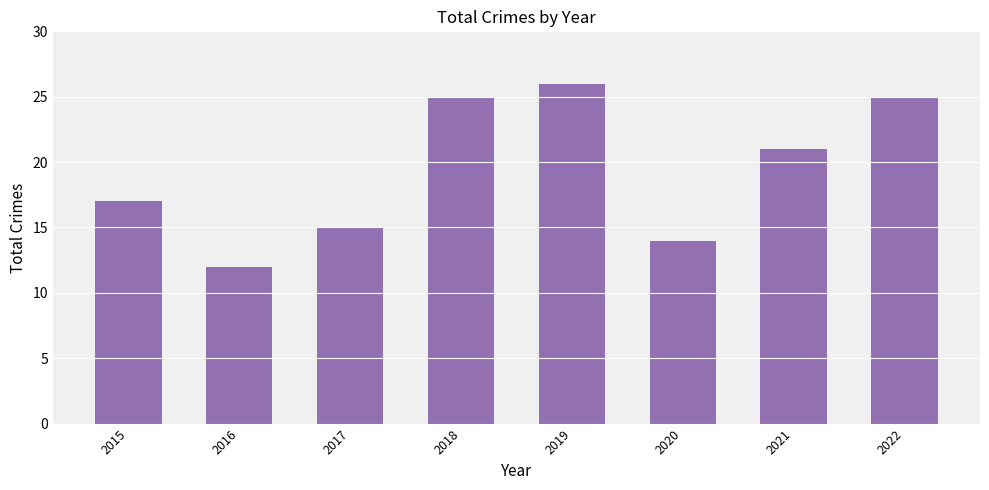

What is the ratio of the value at 2018 to the value at 2021?

1.2